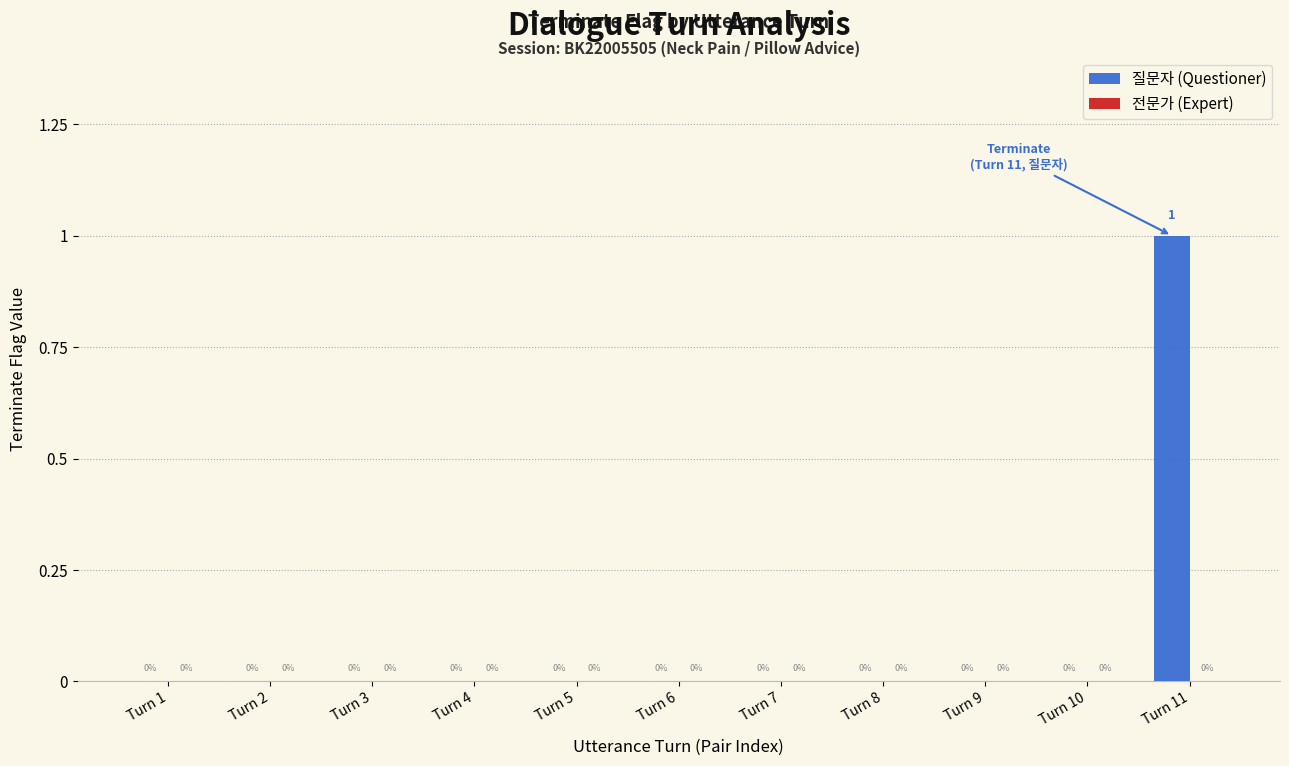

Reading left to right, what are all the values shown in this chart?

Turn 1=0	Turn 2=0	Turn 3=0	Turn 4=0	Turn 5=0	Turn 6=0	Turn 7=0	Turn 8=0	Turn 9=0	Turn 10=0	Turn 11=1